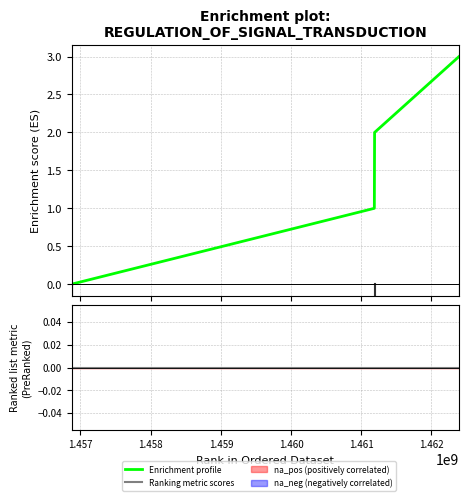

Is the value of Enrichment profile at 1.458 greater than the value of Ranking metric scores at 1.457?

Yes